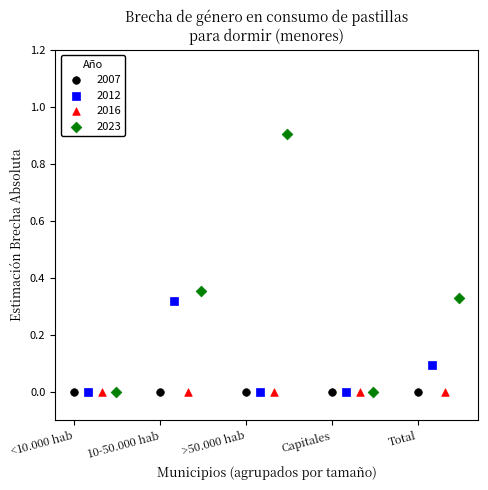

Which series reaches the maximum Y coordinate?

2023